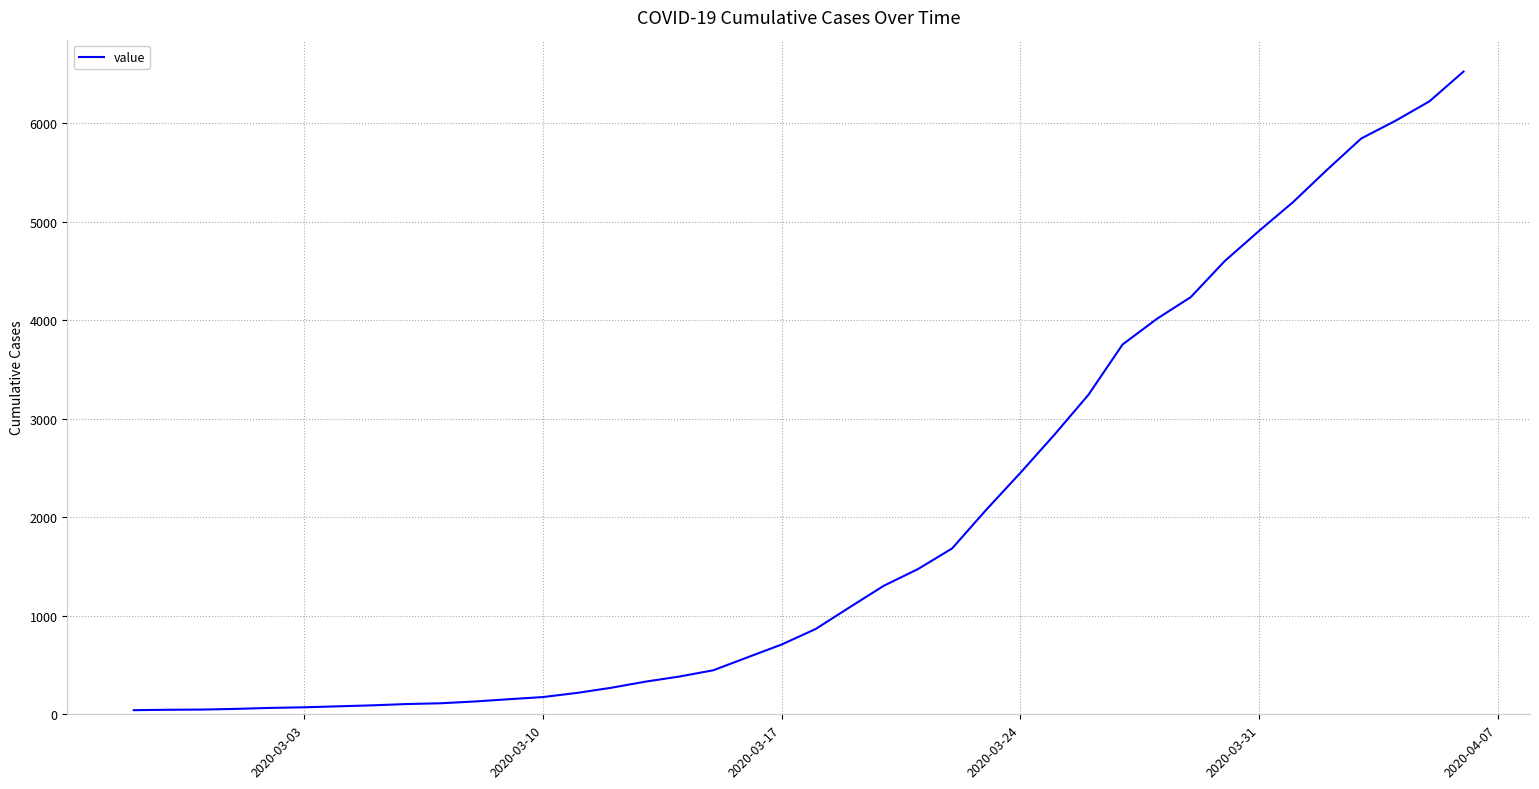

What is the smallest value displayed?

42